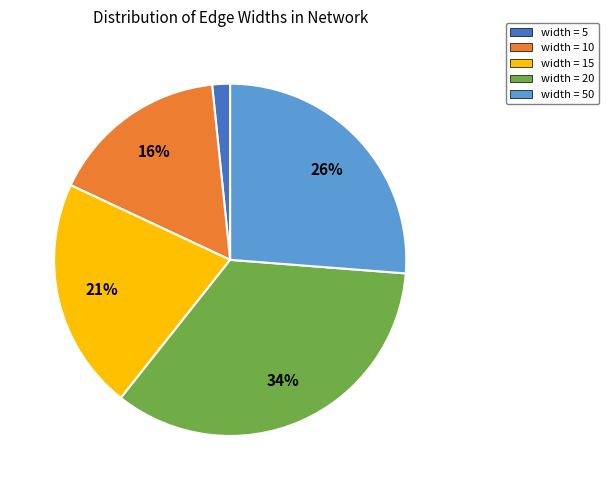

What percentage is the width = 10 slice, to the nearest percent?

16%